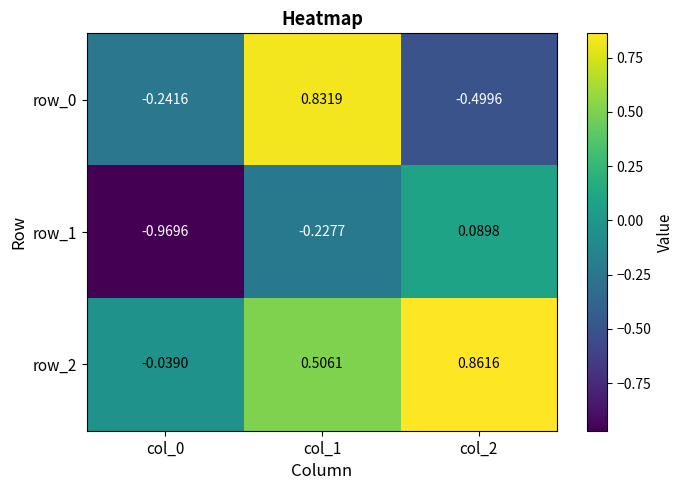

Is the value of row_1 at col_0 greater than the value of row_0 at col_1?

No